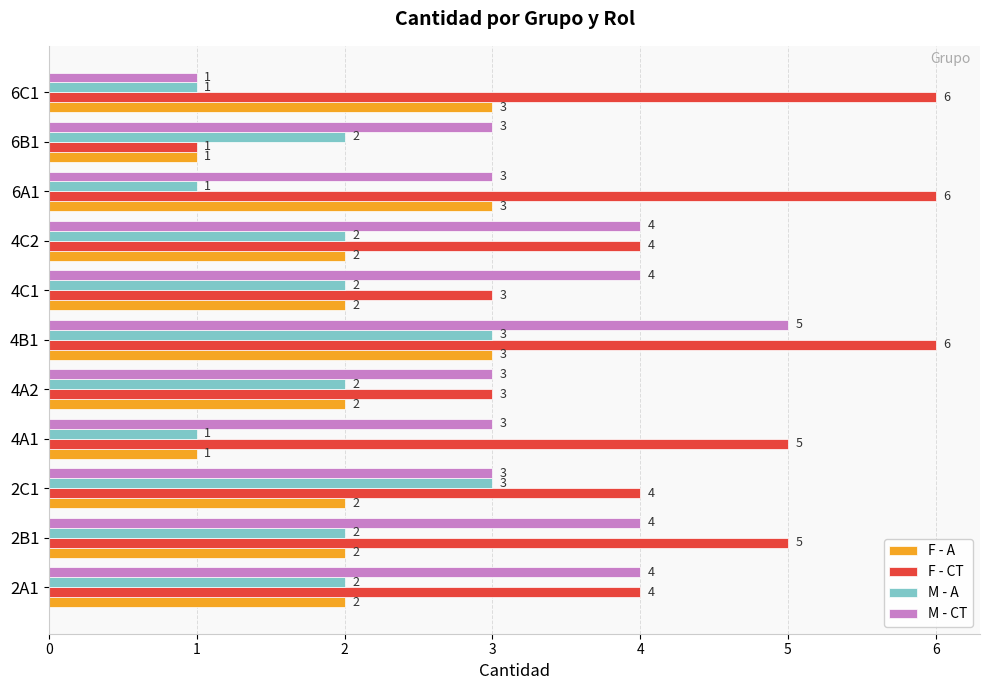

How many M - CT values are between 3 and 4?

9